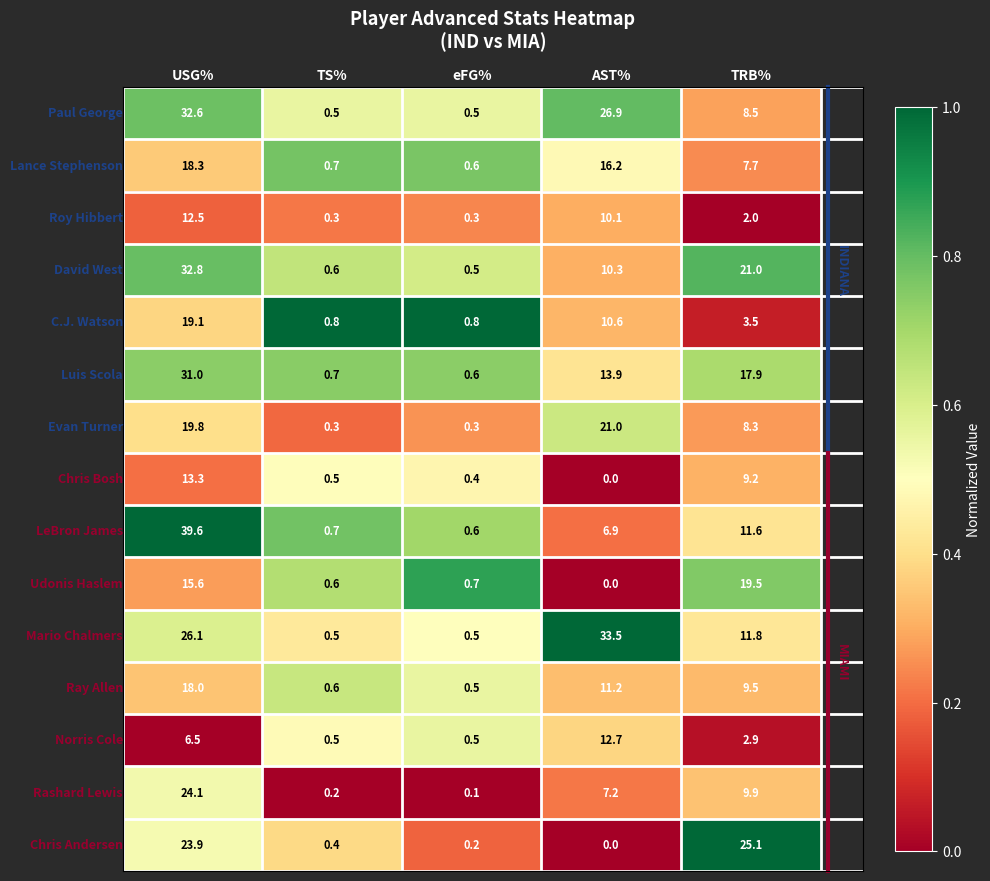

What is the difference between the highest and lowest values at eFG%?

0.7